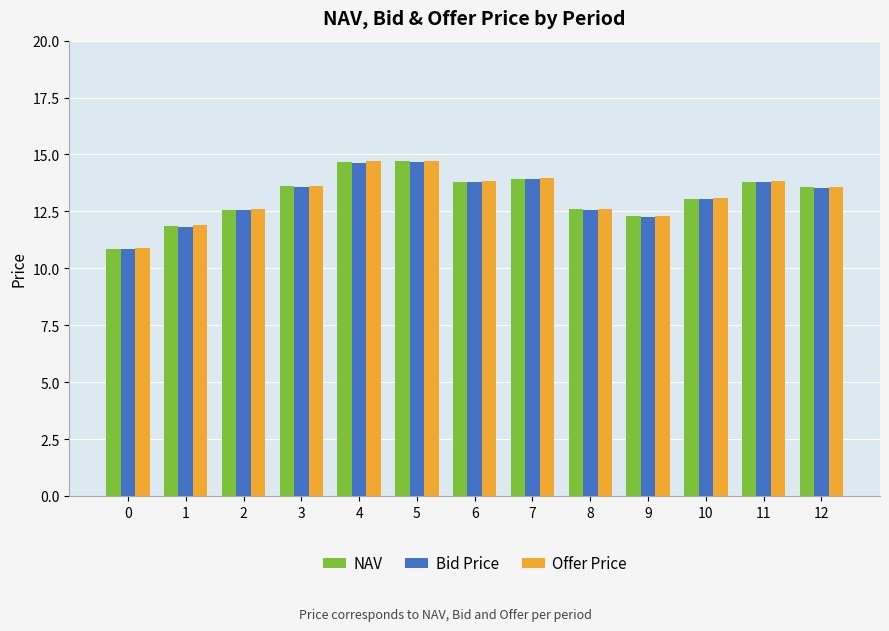

What is the lowest value of the Bid Price series?

10.8